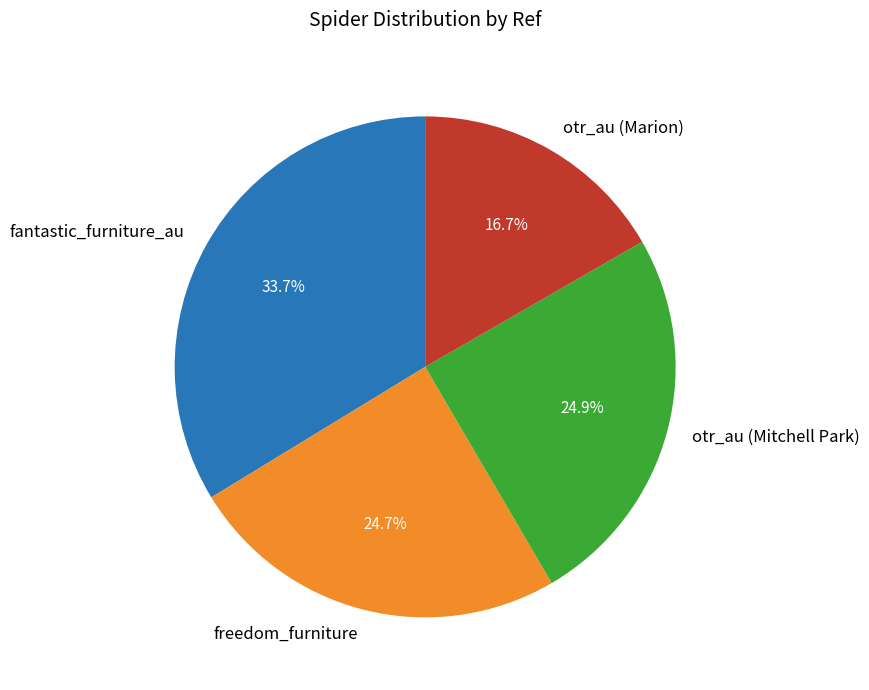

Is it true that fantastic_furniture_au is 34% of the pie?

True